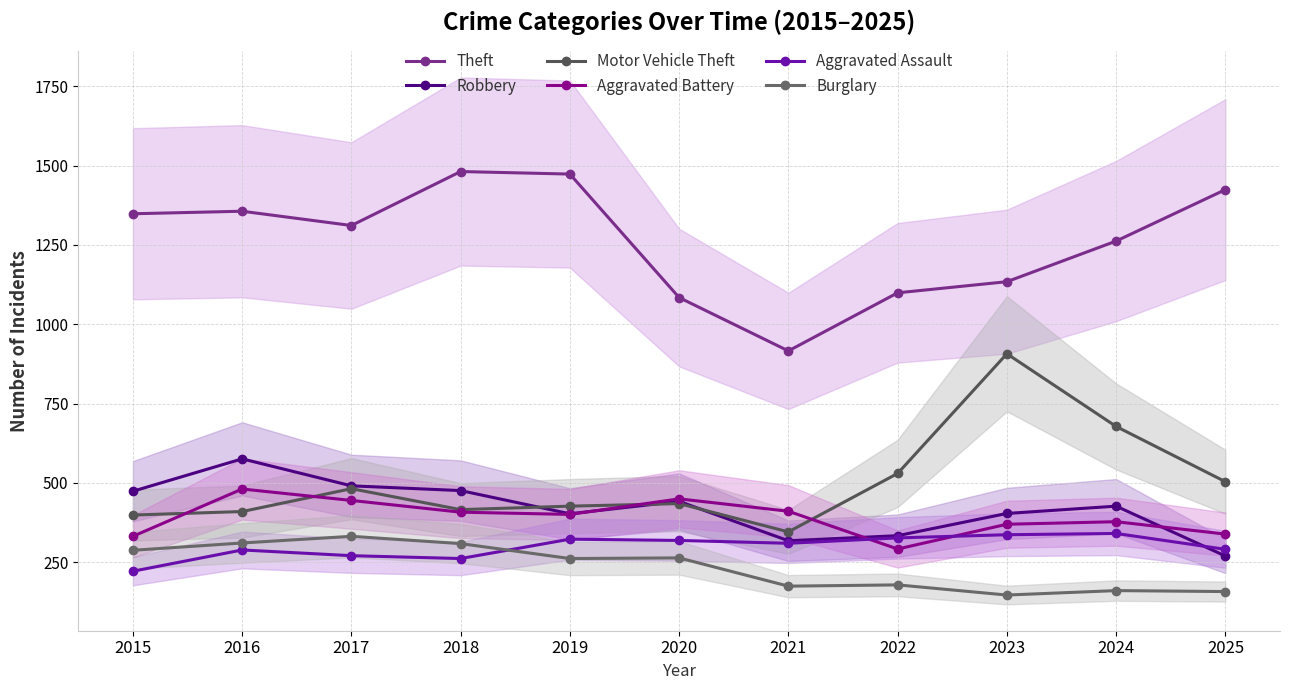

At how many categories does at least one series exceed 258?

11